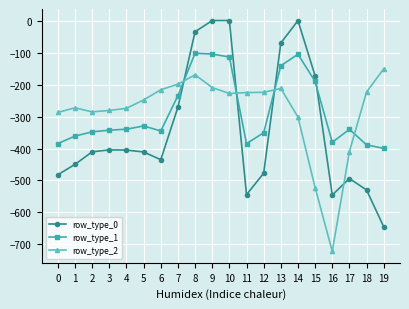

What are all the series names shown in the legend?

row_type_0, row_type_1, row_type_2